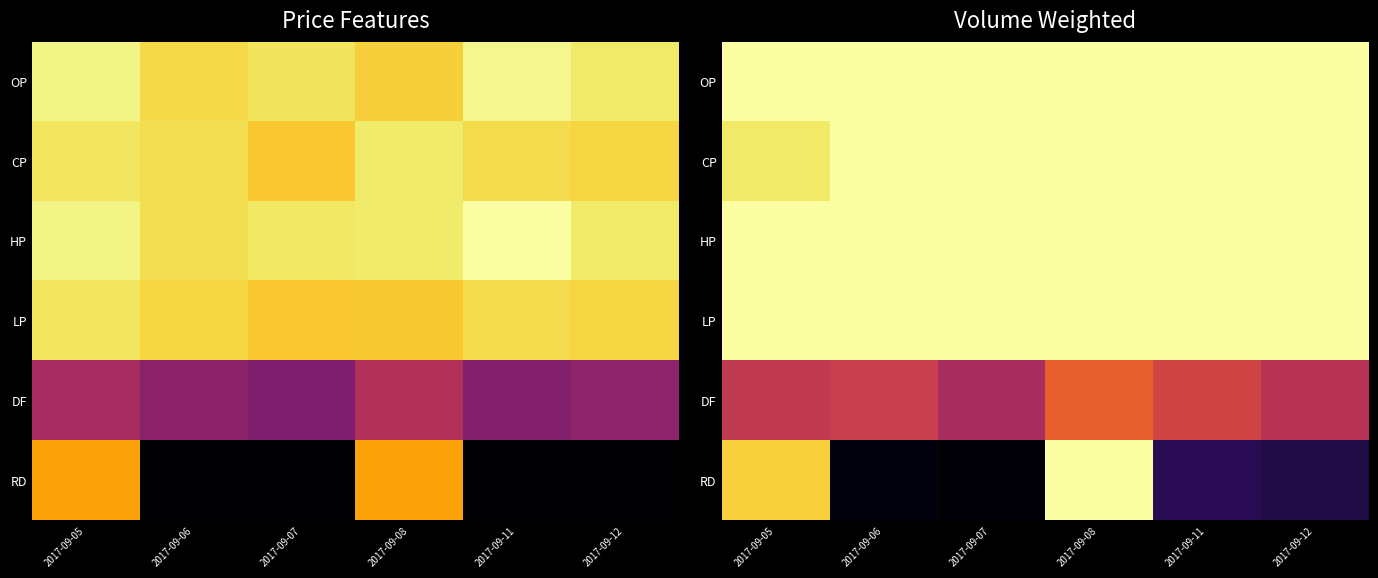

What is the sum of all CP values?

5.9